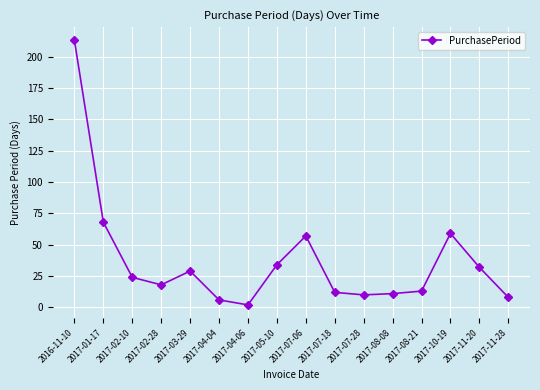

Reading left to right, extract all data points from this chart.

2016-11-10=213	2017-01-17=68	2017-02-10=24	2017-02-28=18	2017-03-29=29	2017-04-04=6	2017-04-06=2	2017-05-10=34	2017-07-06=57	2017-07-18=12	2017-07-28=10	2017-08-08=11	2017-08-21=13	2017-10-19=59	2017-11-20=32	2017-11-28=8